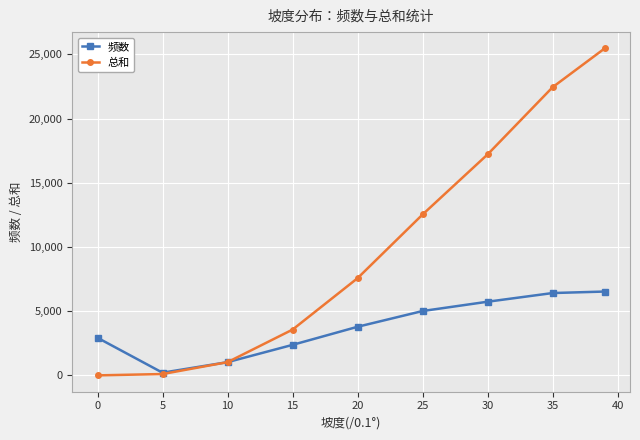

Does the chart have visible grid lines?

Yes